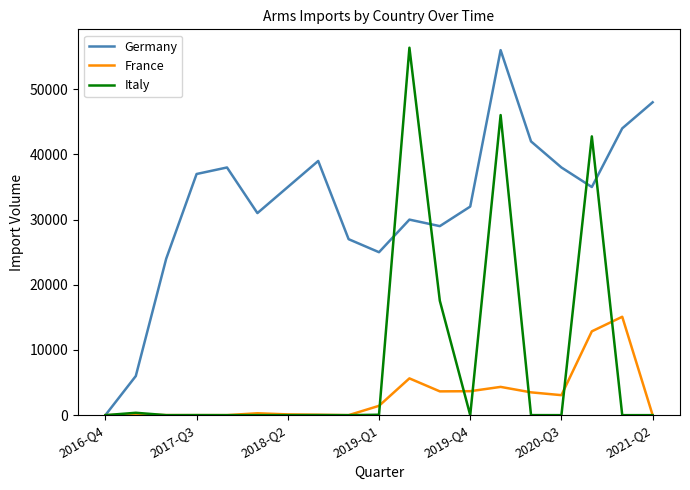

Which series has the largest total across all categories?

Germany